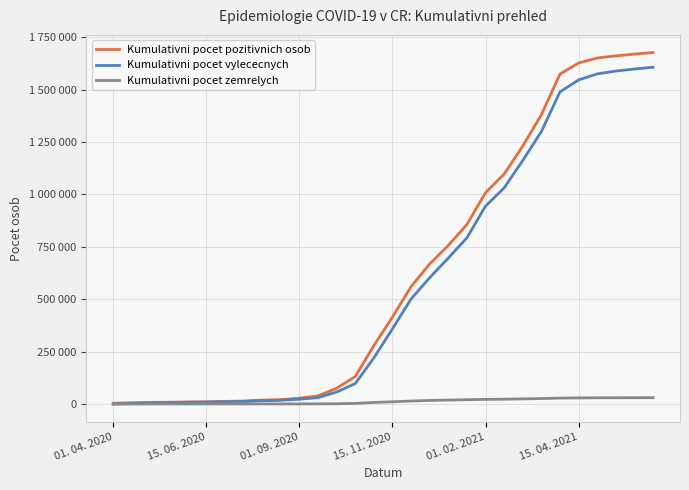

Does the chart have visible grid lines?

Yes